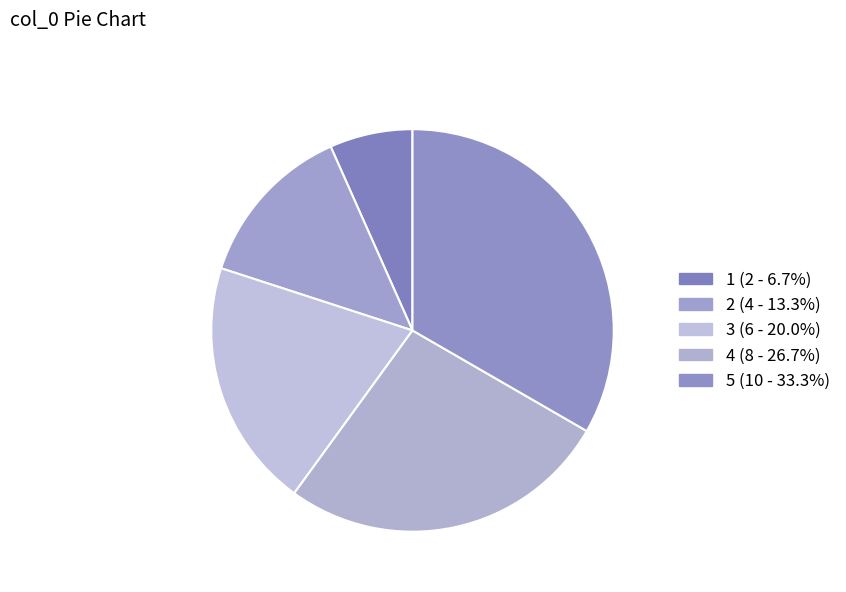

What percentage is the 4 slice, to the nearest percent?

27%